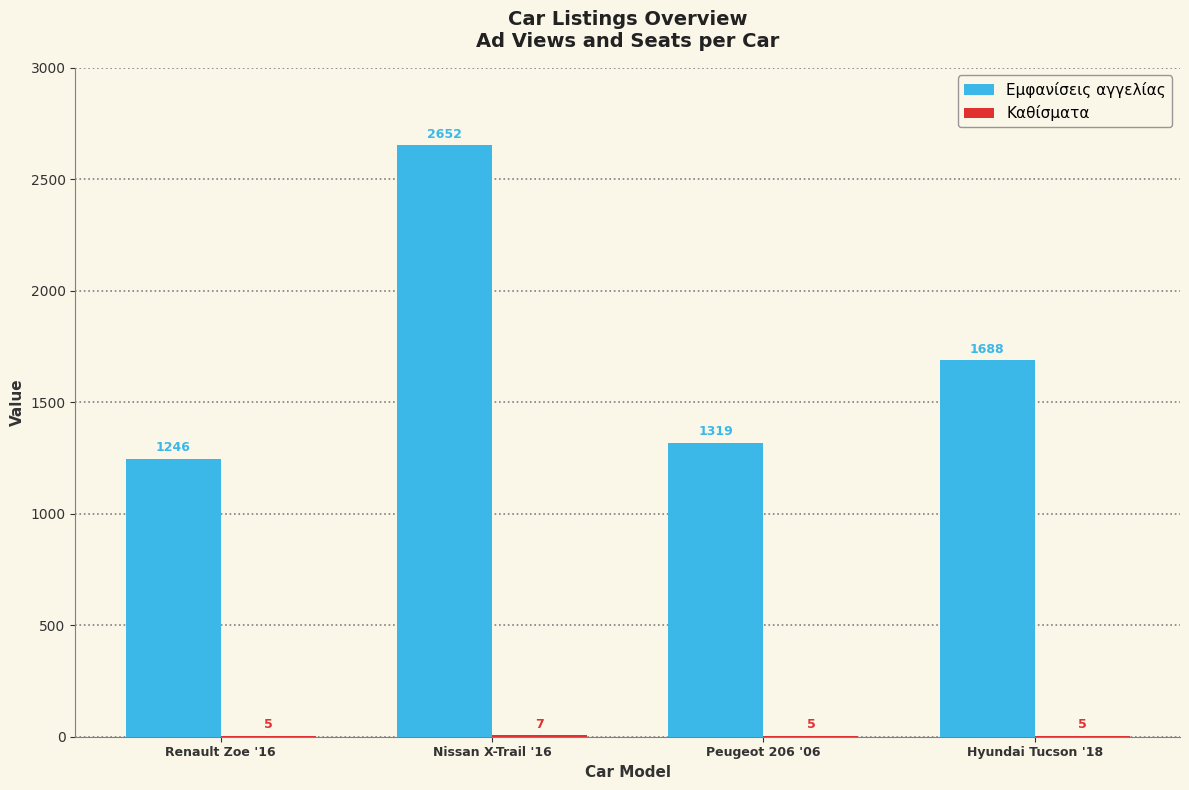

At which category is the sum across all series the highest?

Nissan X-Trail '16